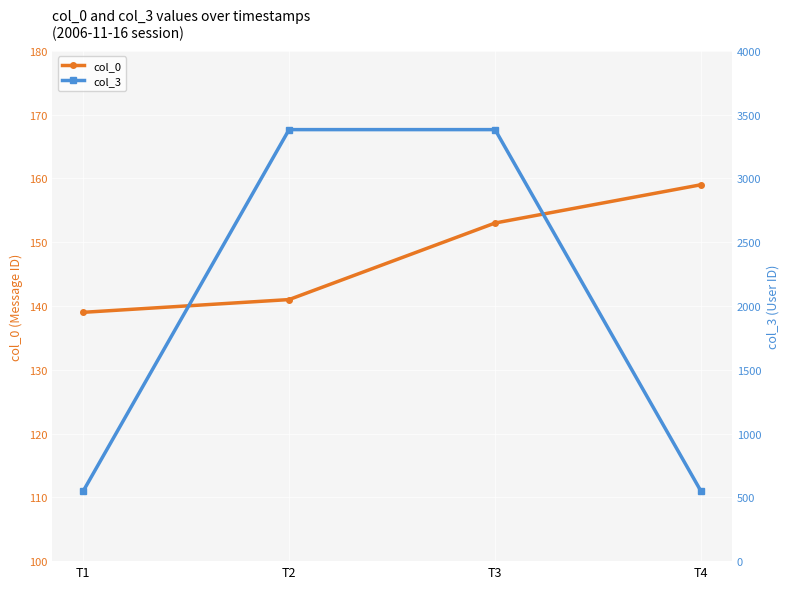

What is the approximate value of col_0 at T1, to the nearest 10?

140